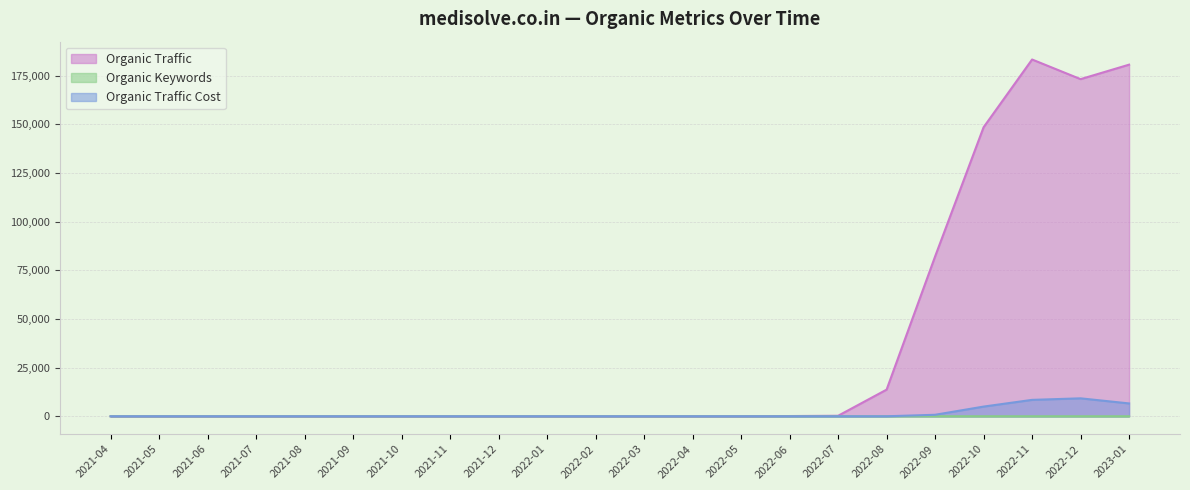

True or false: Organic Traffic and Organic Traffic Cost cross at least once.

False